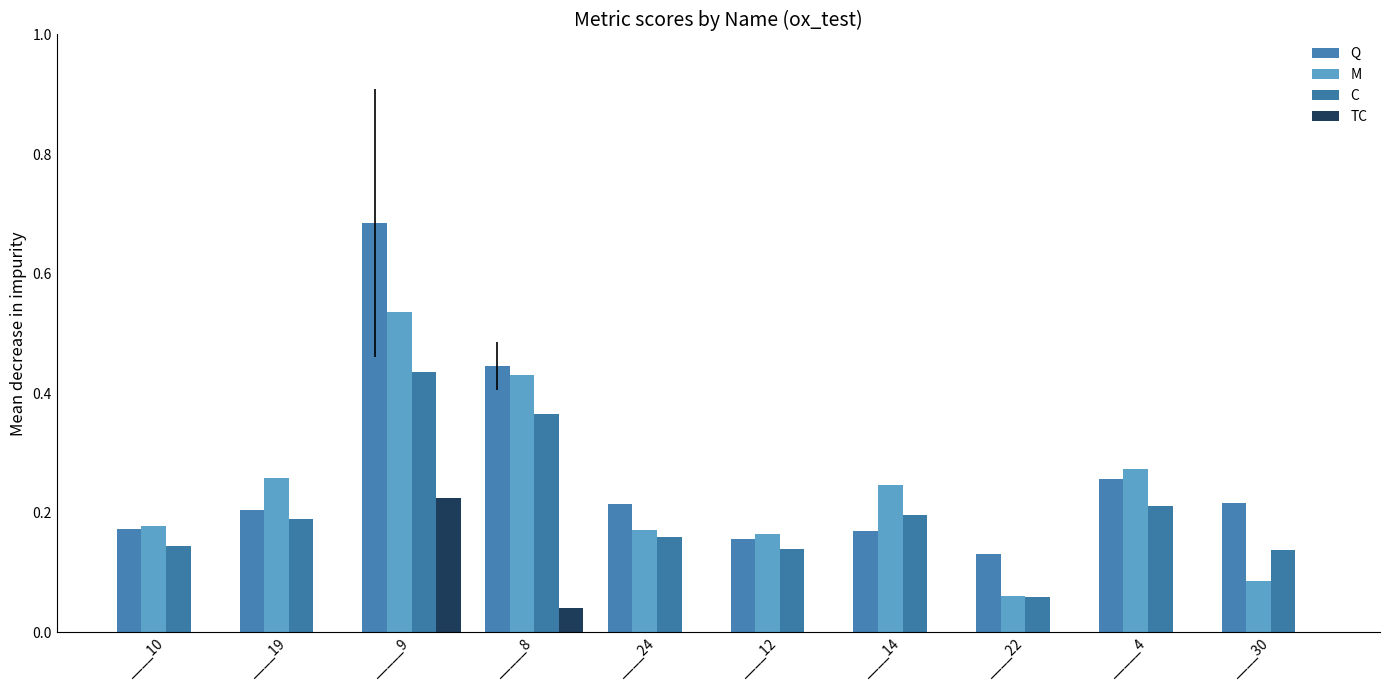

True or false: Q has a value of 0.2 at ____12.

True